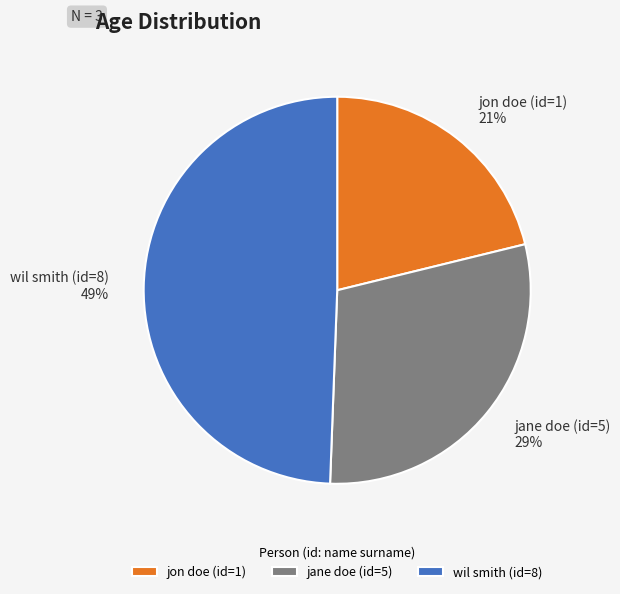

What is the ratio of the value at wil smith (id=8) to the value at jane doe (id=5)?

1.7